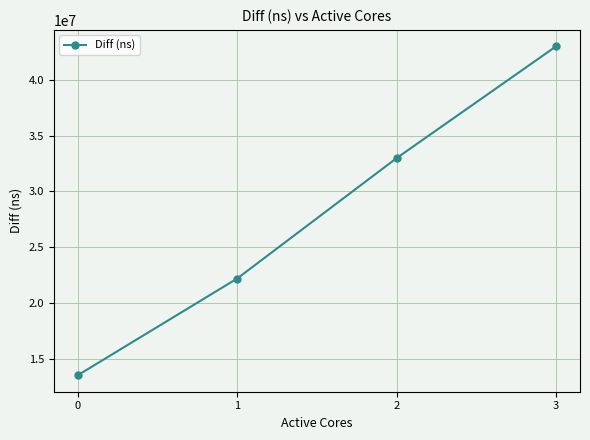

What value does the data have at 2?

32983725